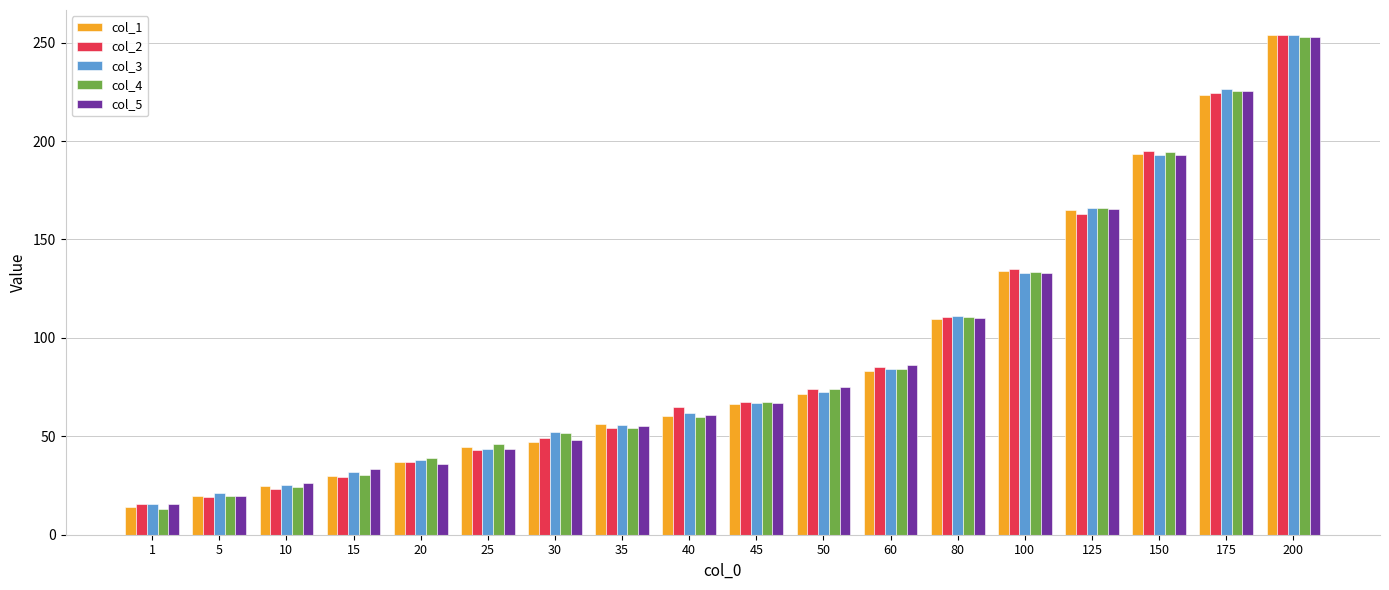

What is the sum of all col_4 values?

1646.1